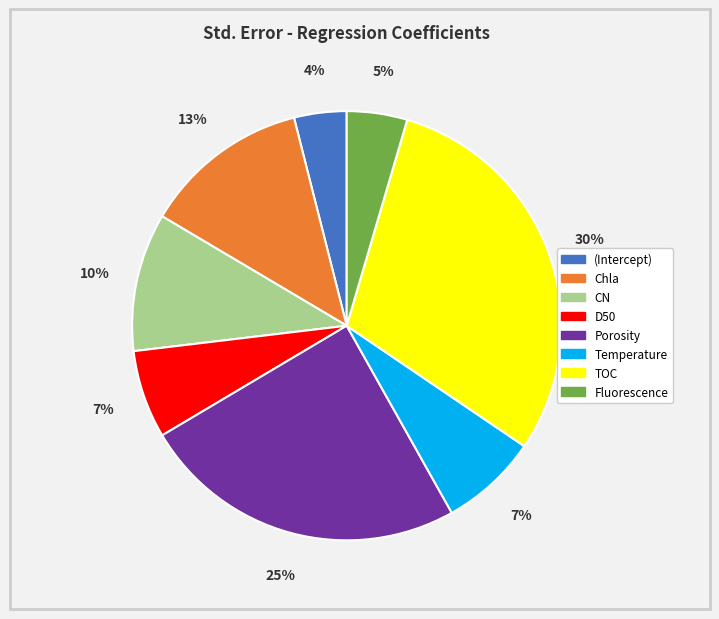

The TOC slice represents 30% of the pie. True or false?

True